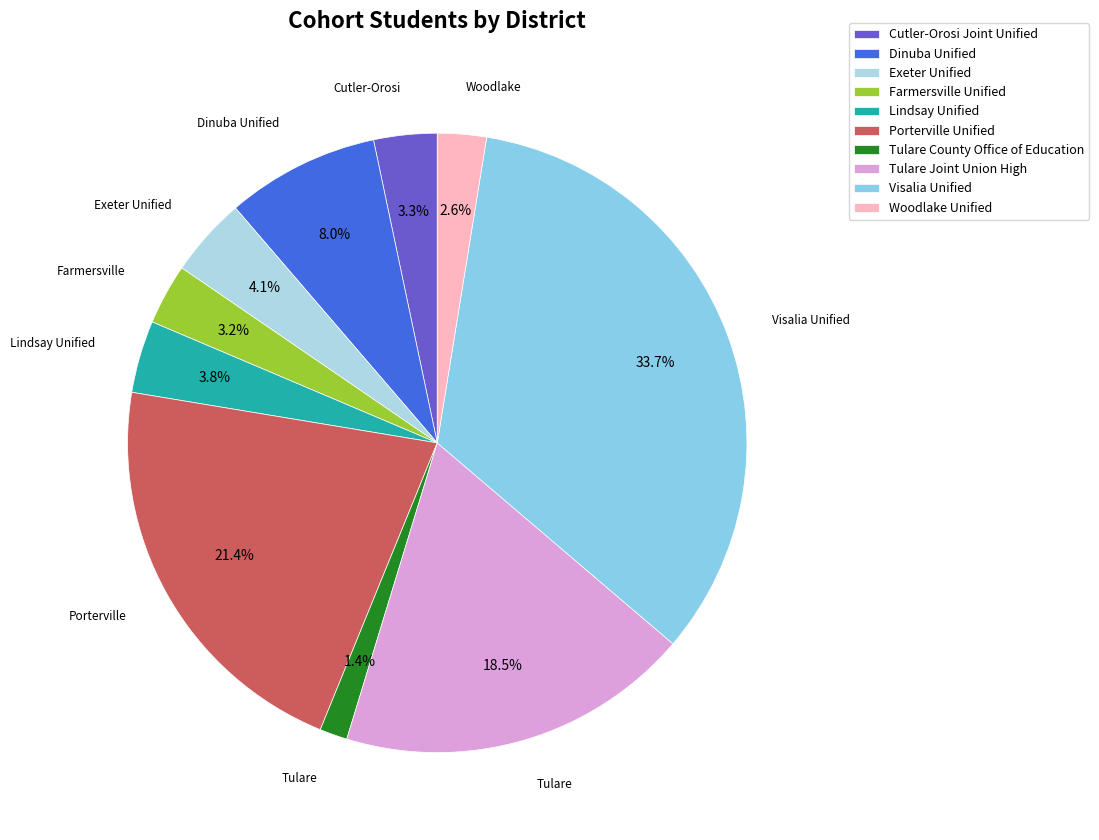

The Visalia Unified slice represents 24% of the pie. True or false?

False